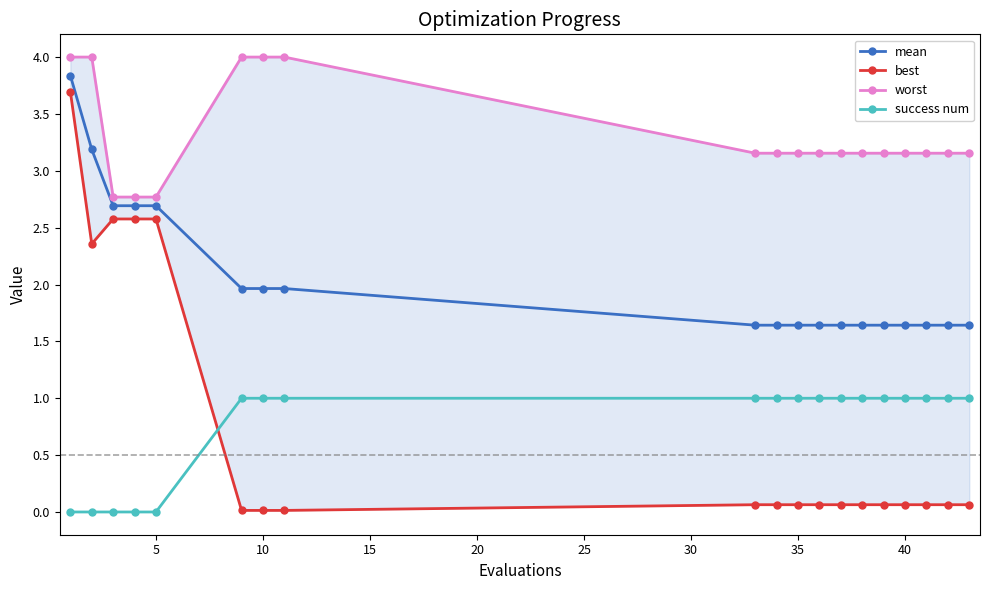

What are all the series names shown in the legend?

mean, best, worst, success num